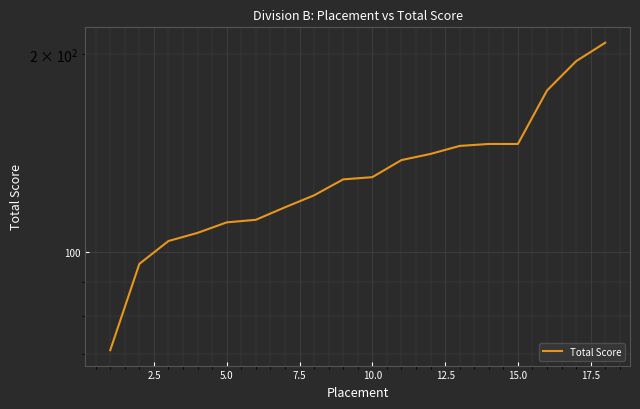

What is the difference between the second highest and minimum values?

124